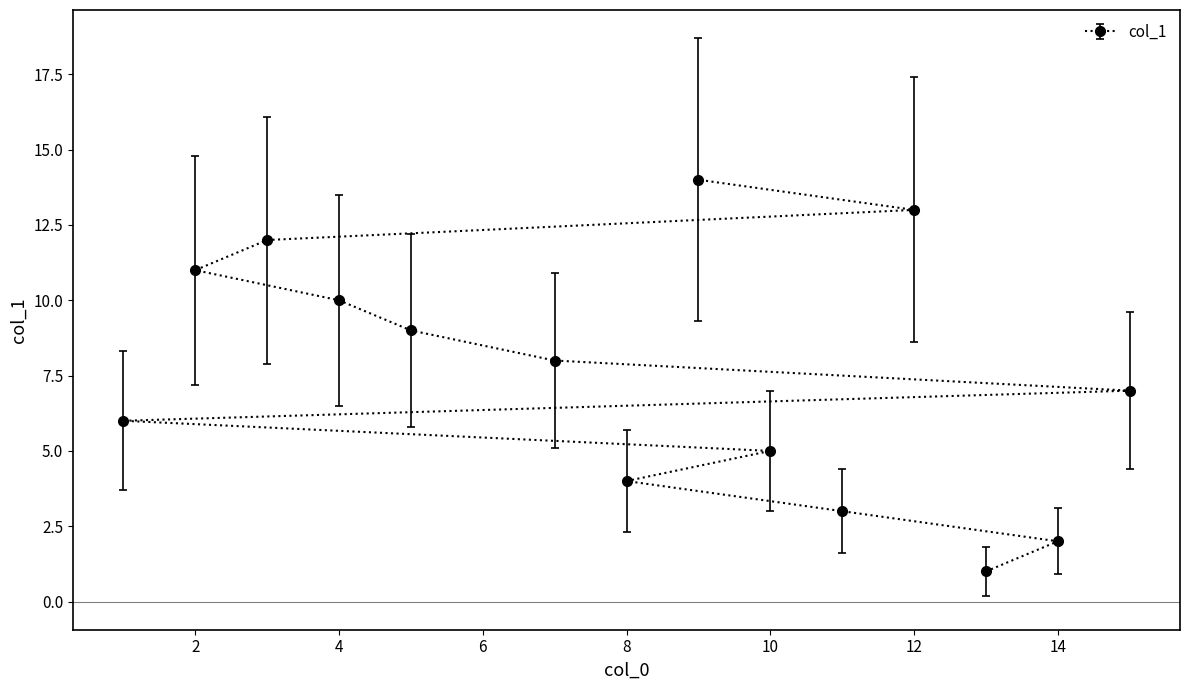

The value at 14 is 3. True or false?

False